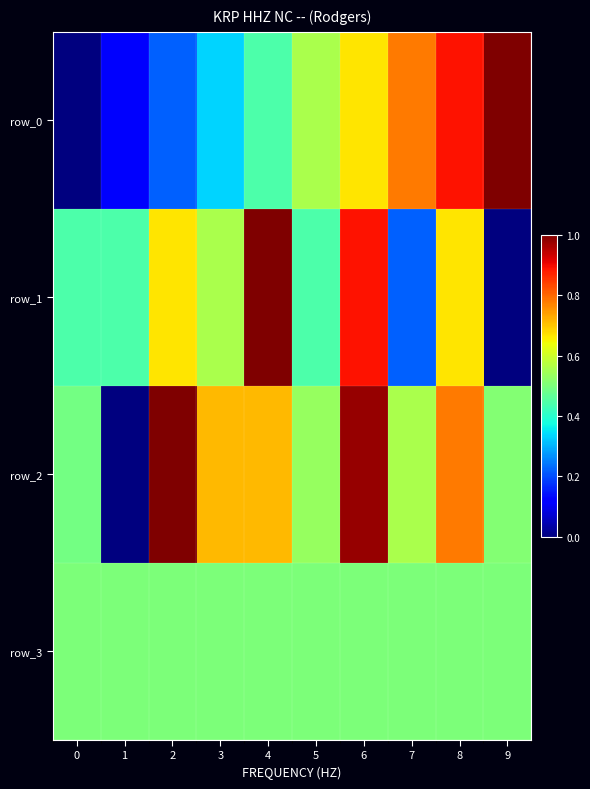

Count the row_0 values in the range 0 to 1.

10